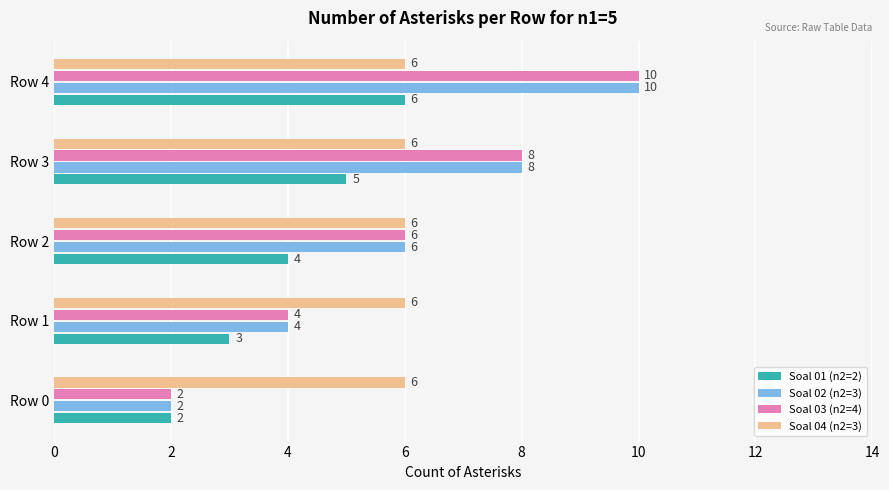

Which category has the highest value in the Soal 01 (n2=2) series?

Row 4